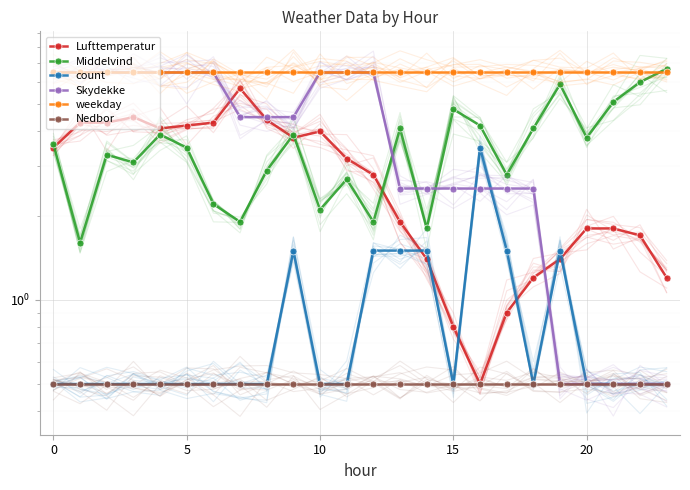

Reading left to right, transcribe all the data shown in this chart.

Lufttemperatur: 3.5	4.3	4.3	4.5	4.1	4.2	4.3	5.7	4.4	3.8	4.0	3.2	2.8	1.9	1.4	0.8	0.5	0.9	1.2	1.4	1.8	1.8	1.7	1.2
Middelvind: 3.6	1.6	3.3	3.1	3.9	3.5	2.2	1.9	2.9	3.9	2.1	2.7	1.9	4.1	1.8	4.8	4.2	2.8	4.1	5.9	3.8	5.1	6.0	6.7
count: 0.5	0.5	0.5	0.5	0.5	0.5	0.5	0.5	0.5	1.5	0.5	0.5	1.5	1.5	1.5	0.5	3.5	1.5	0.5	1.5	0.5	0.5	0.5	0.5
Skydekke: 6.5	6.5	6.5	6.5	6.5	6.5	6.5	4.5	4.5	4.5	6.5	6.5	6.5	2.5	2.5	2.5	2.5	2.5	2.5	0.5	0.5	0.5	0.5	0.5
weekday: 6.5	6.5	6.5	6.5	6.5	6.5	6.5	6.5	6.5	6.5	6.5	6.5	6.5	6.5	6.5	6.5	6.5	6.5	6.5	6.5	6.5	6.5	6.5	6.5
Nedbor: 0.5	0.5	0.5	0.5	0.5	0.5	0.5	0.5	0.5	0.5	0.5	0.5	0.5	0.5	0.5	0.5	0.5	0.5	0.5	0.5	0.5	0.5	0.5	0.5